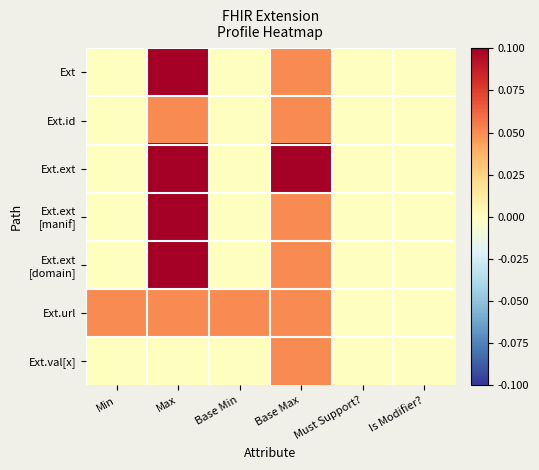

Rank the series by their maximum value, from highest to lowest.

Ext, Ext.ext, Ext.ext [manif], Ext.ext [domain], Ext.id, Ext.url, Ext.val[x]